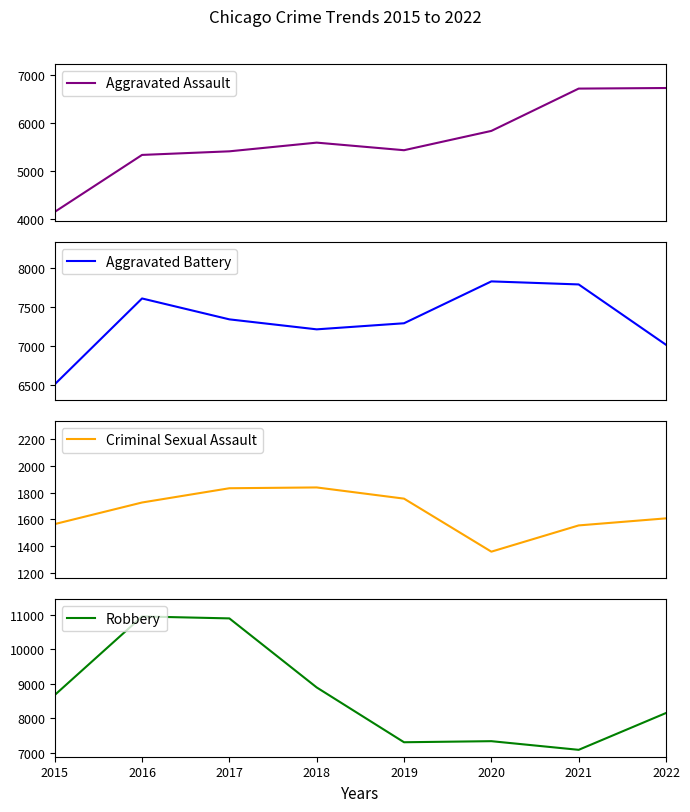

How many categories are shown in the chart?

8